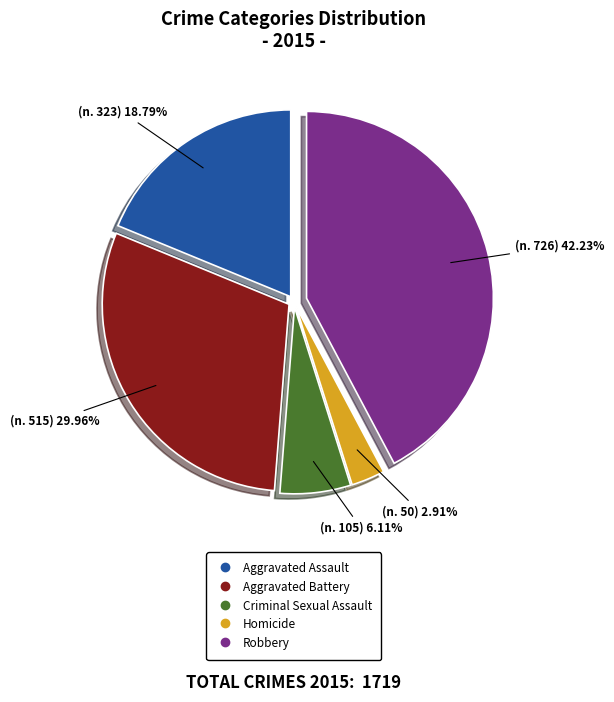

Does Robbery account for over 50% of the chart?

No